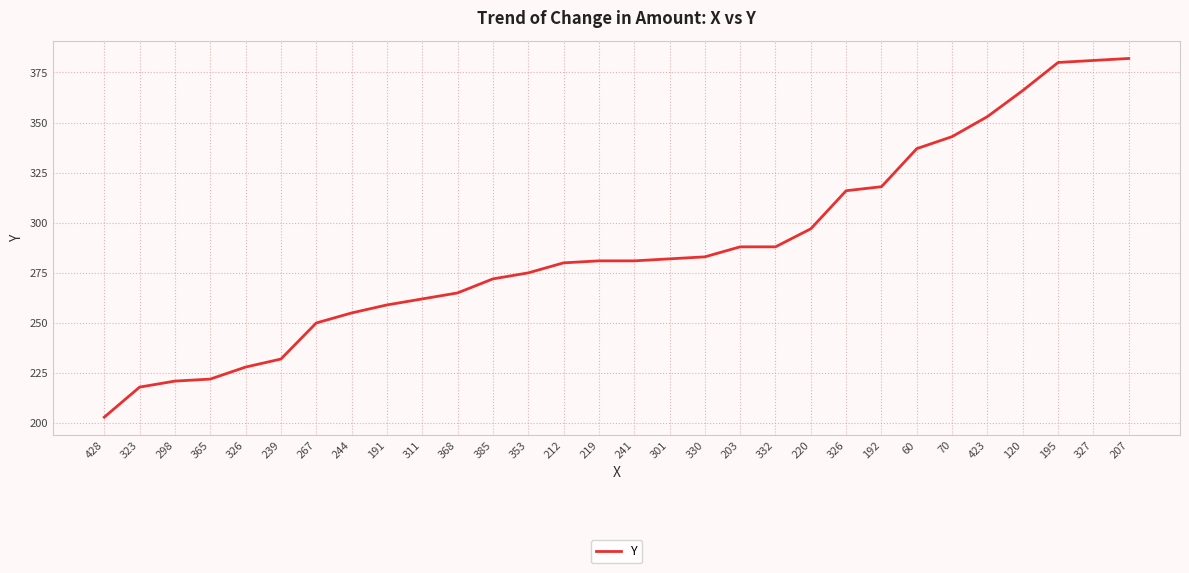

Count the number of categories in the chart.

30